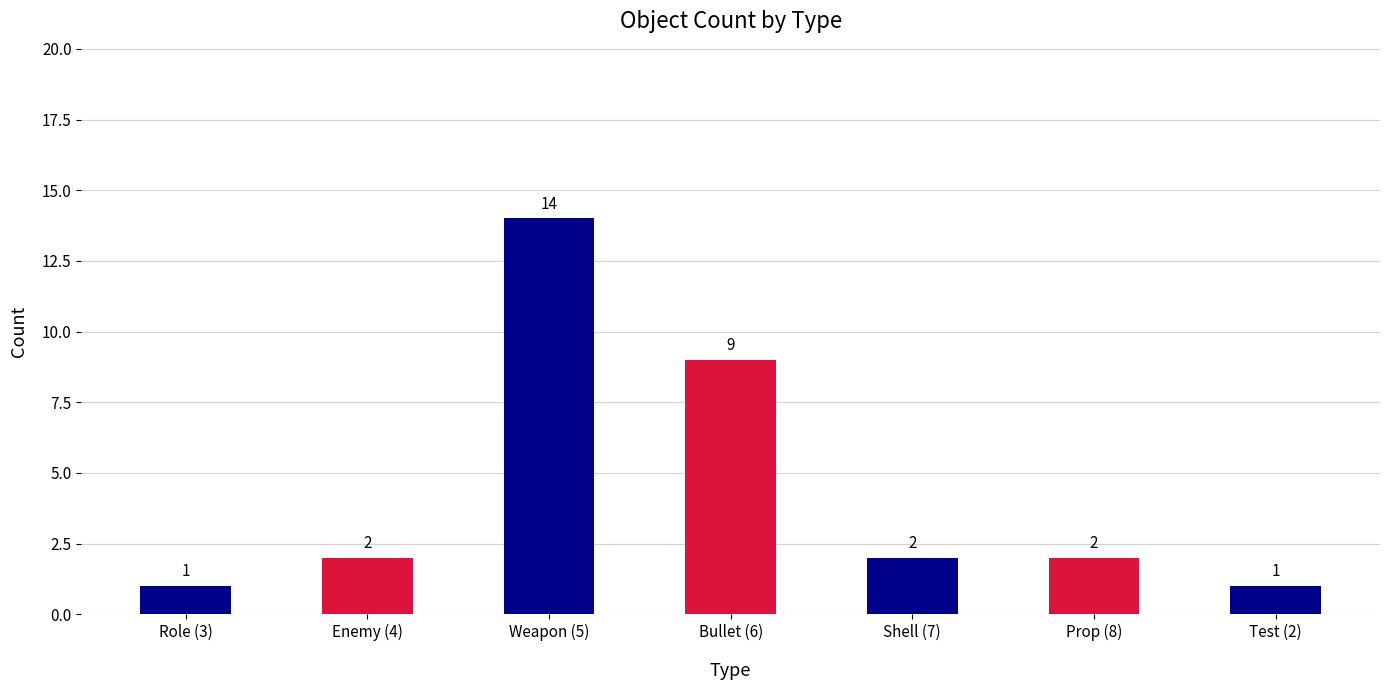

The value at Prop (8) is 2. True or false?

True